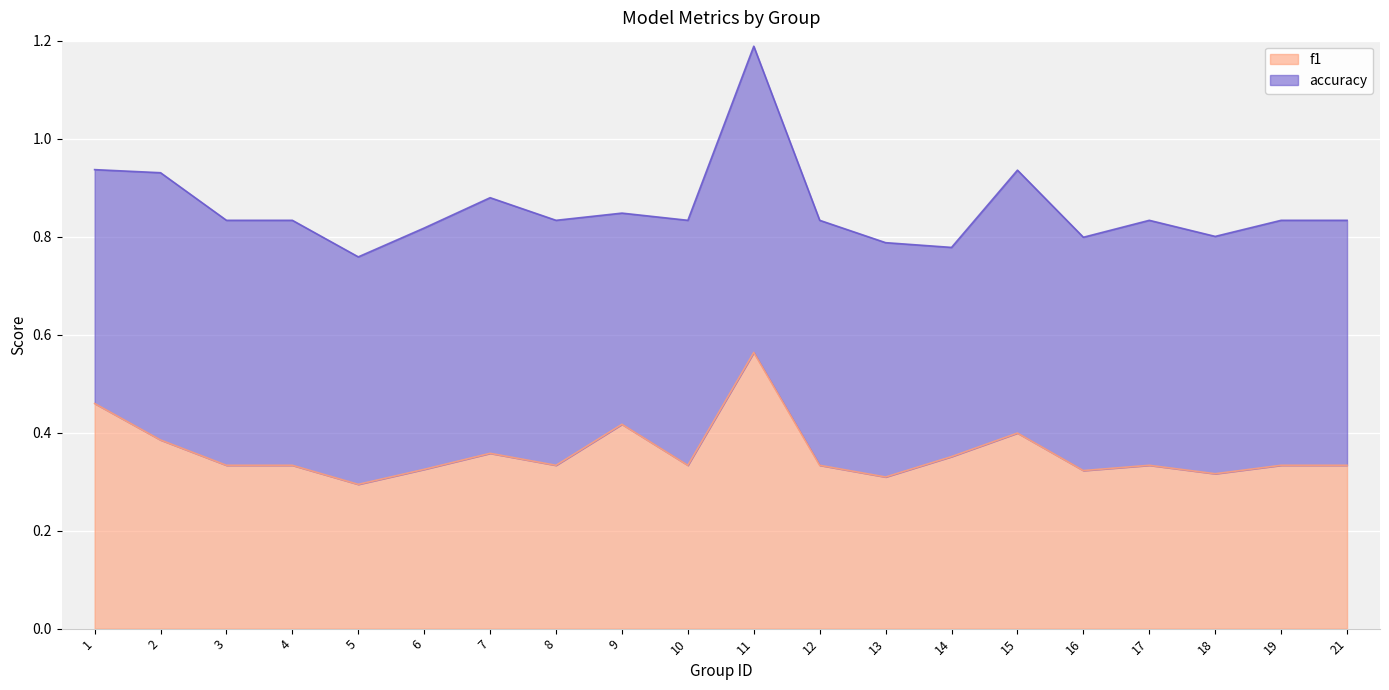

Where is the first local minimum?

5